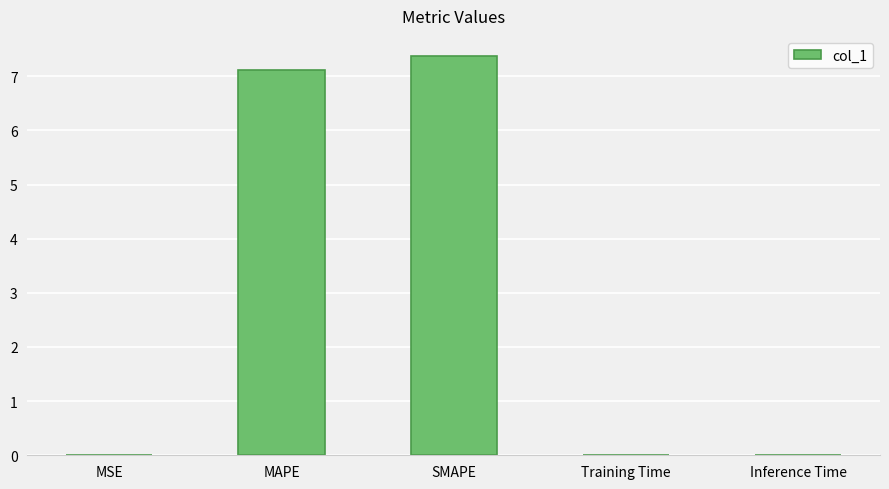

Are the bars horizontal?

No